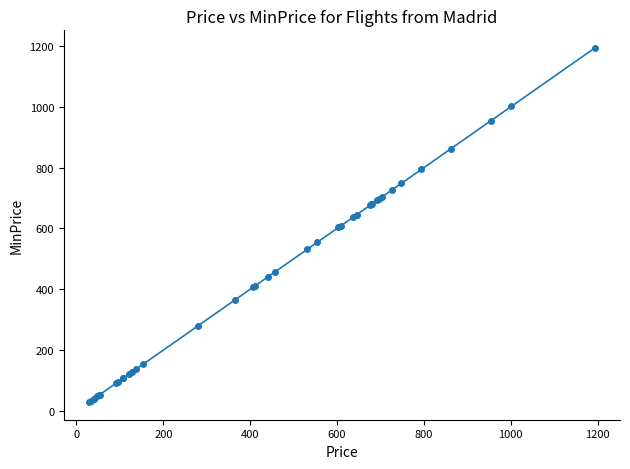

What is the greatest value displayed?

1193.5